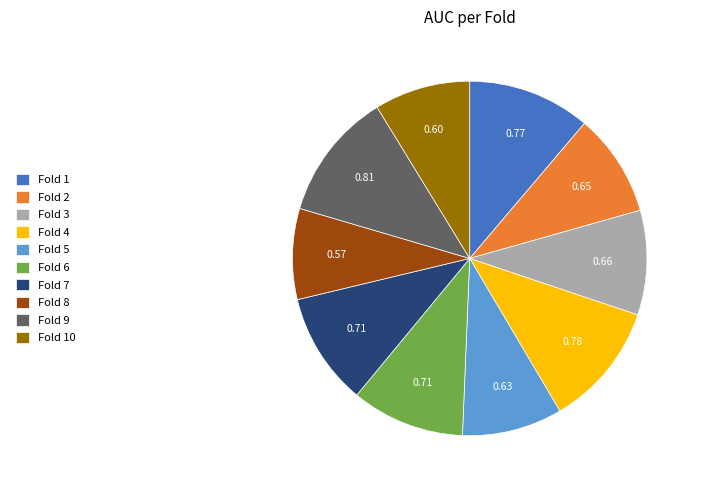

Is the sum of Fold 10 and Fold 5 greater than half?

No